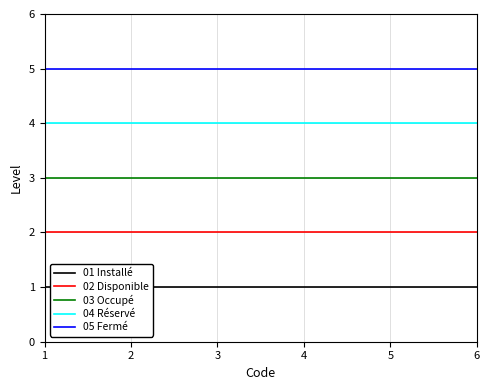

What is the average value of the 01 Installé series?

1